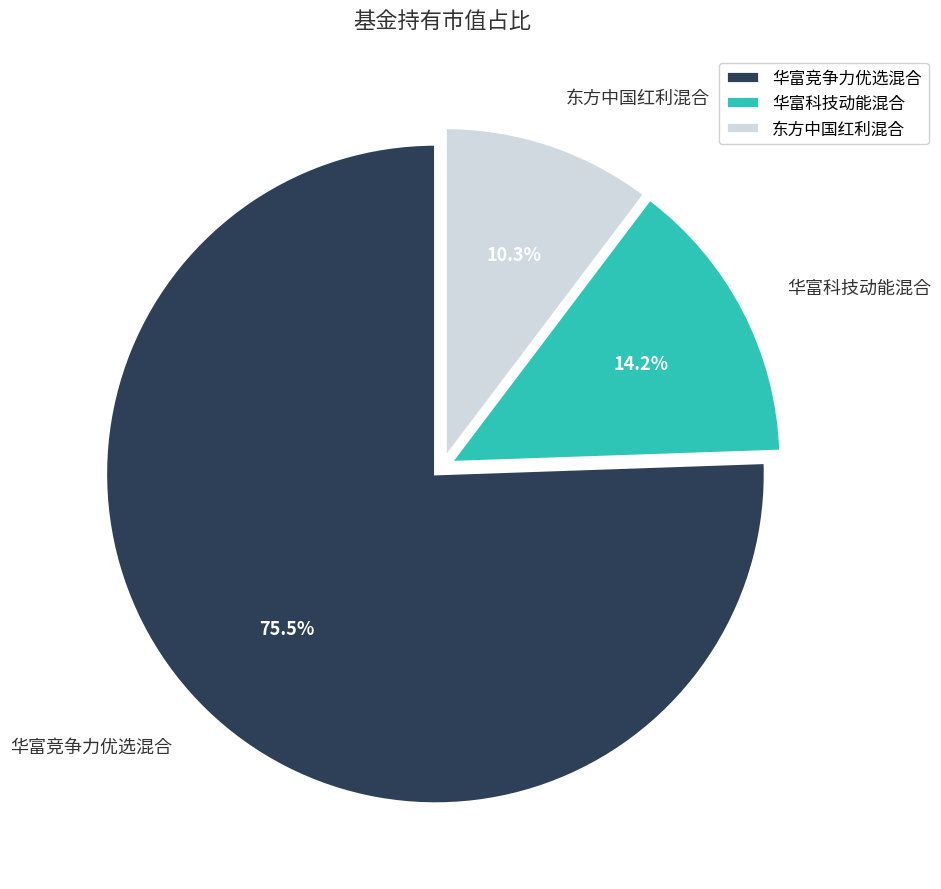

Is there a majority slice in this chart?

Yes